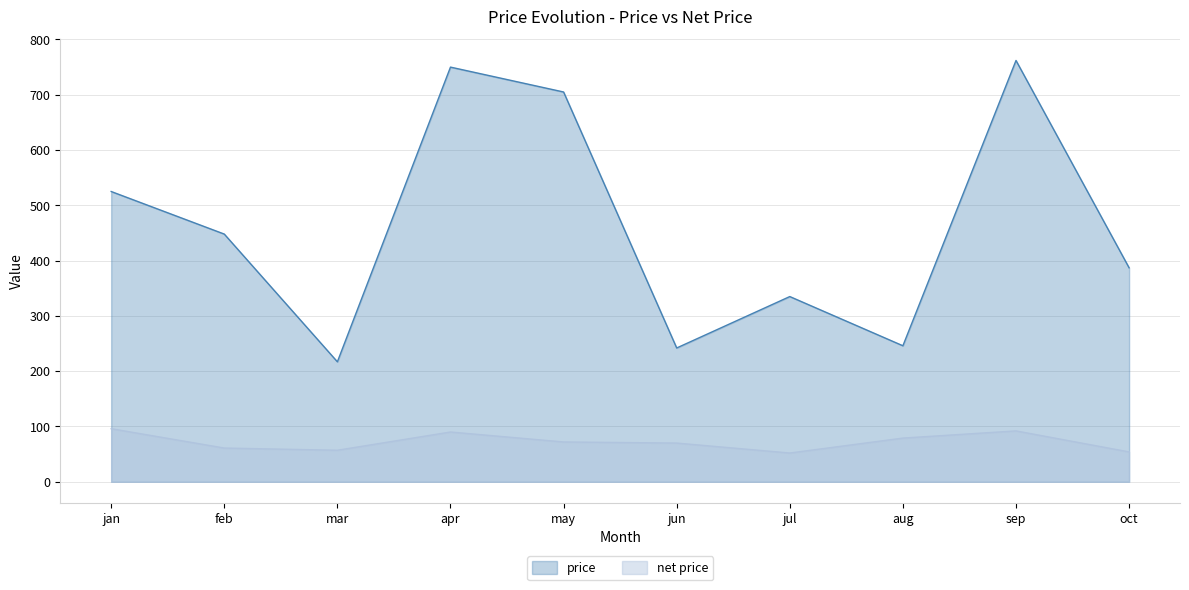

What is the label of the 2nd point from the left?

feb